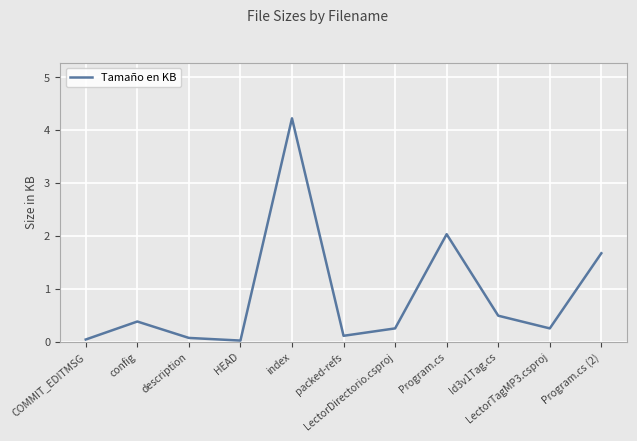

What is the value of the 8th point from the left?

2.0